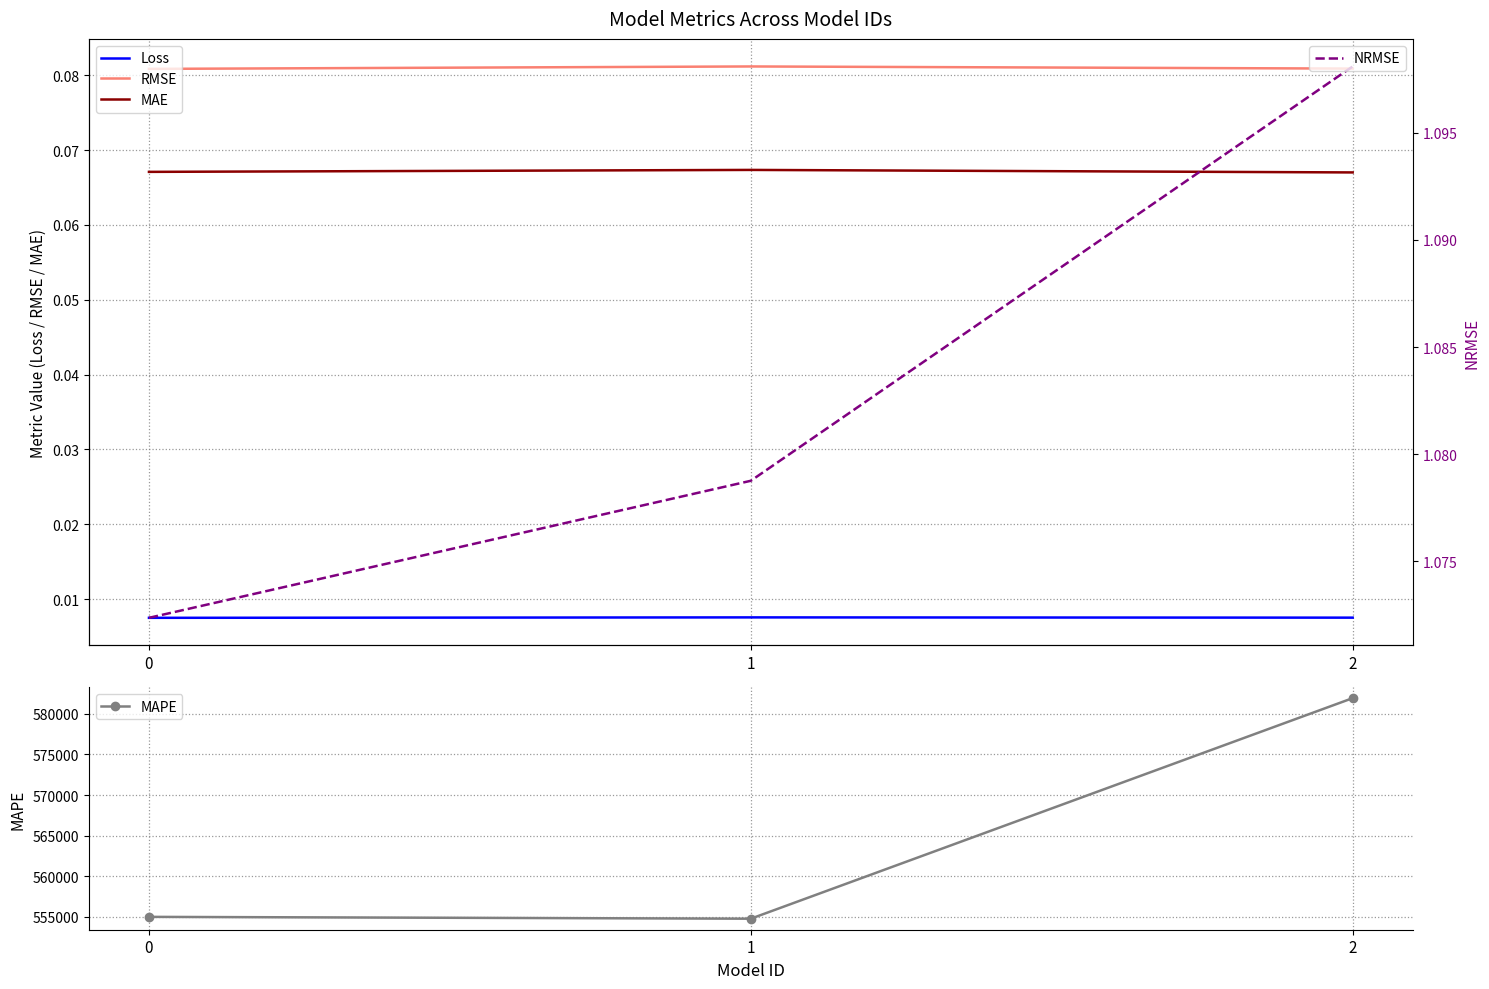

Is this an area chart (filled region under the line)?

No